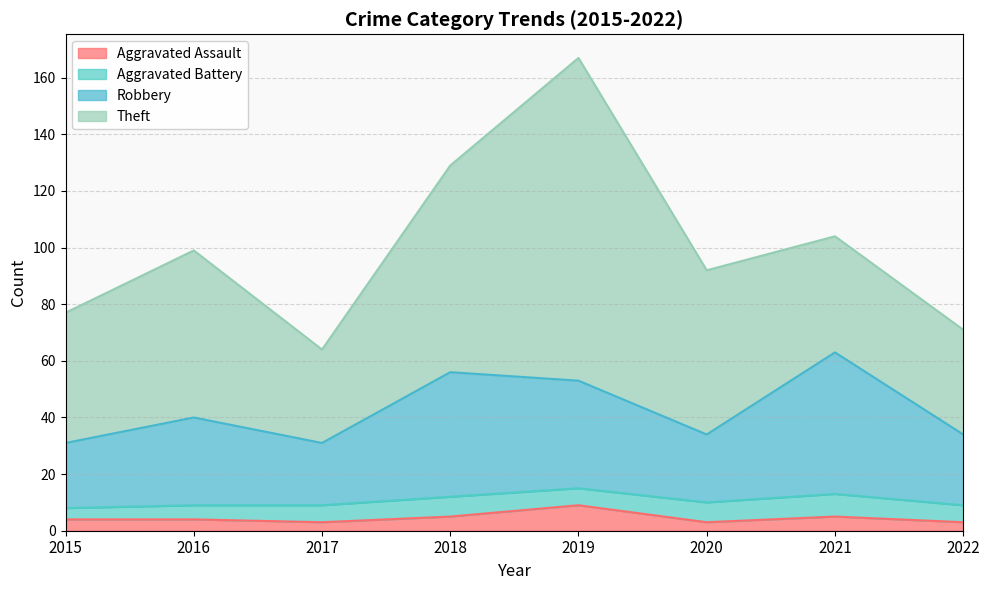

At which label does Aggravated Assault reach its peak?

2019